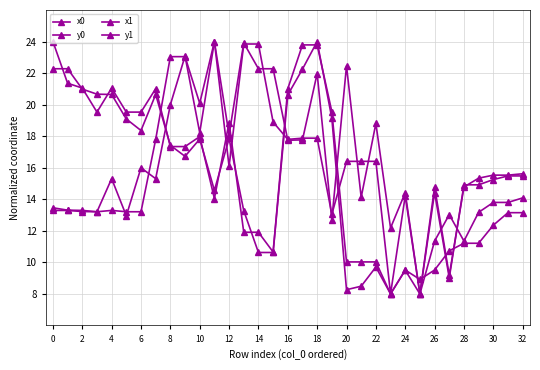

At which label does y0 first exceed 15?

14